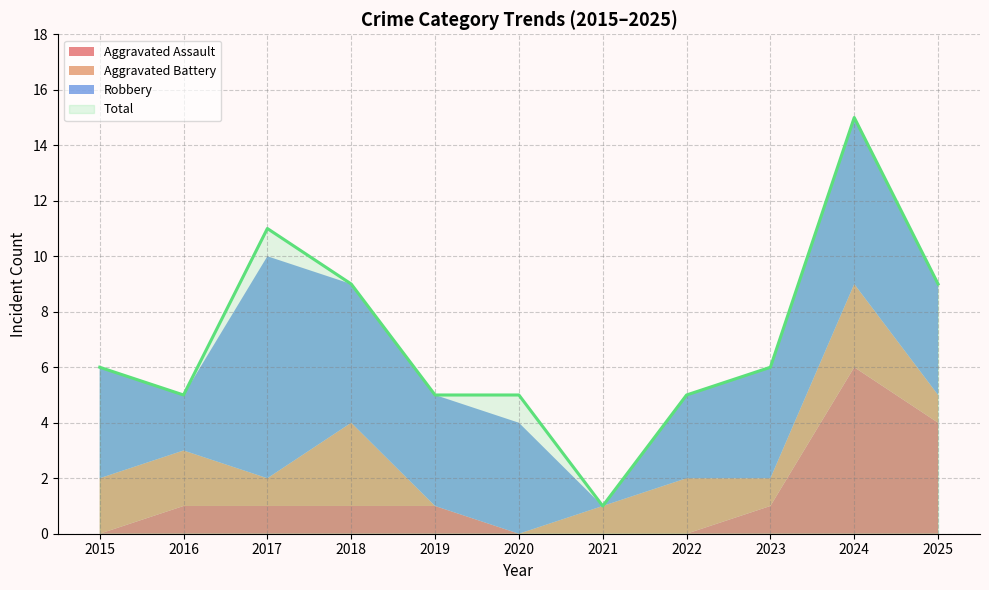

Which series has the largest total across all categories?

Total